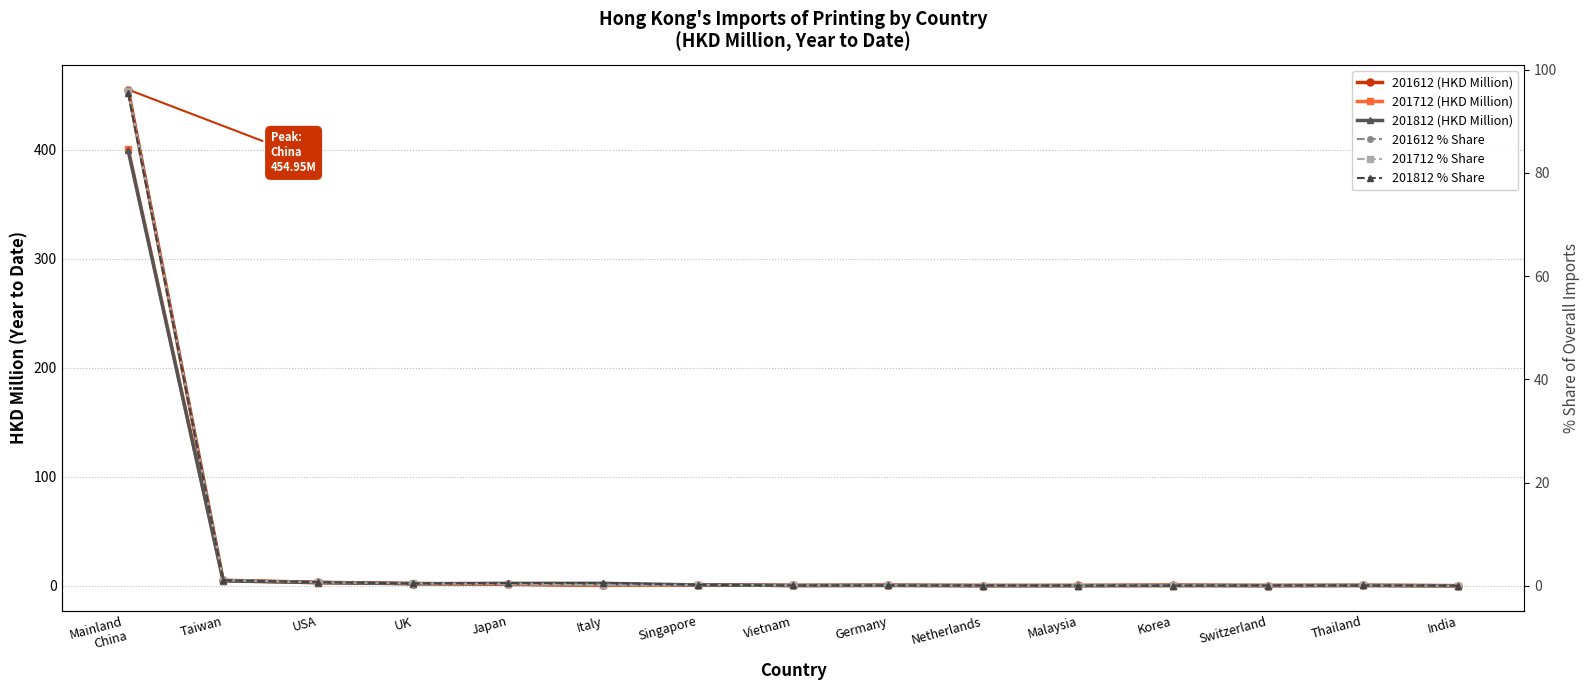

At which category does the chart reach its peak across all series?

Mainland
China